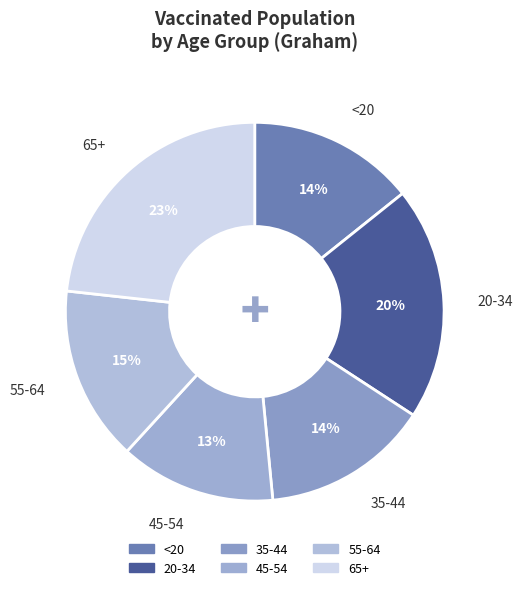

Which category has the smallest portion of the pie?

45-54